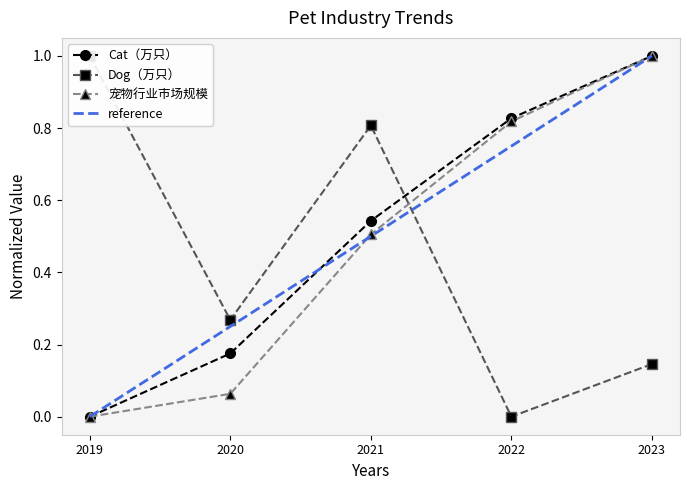

What is the average value of the 宠物行业市场规模 series?

0.5